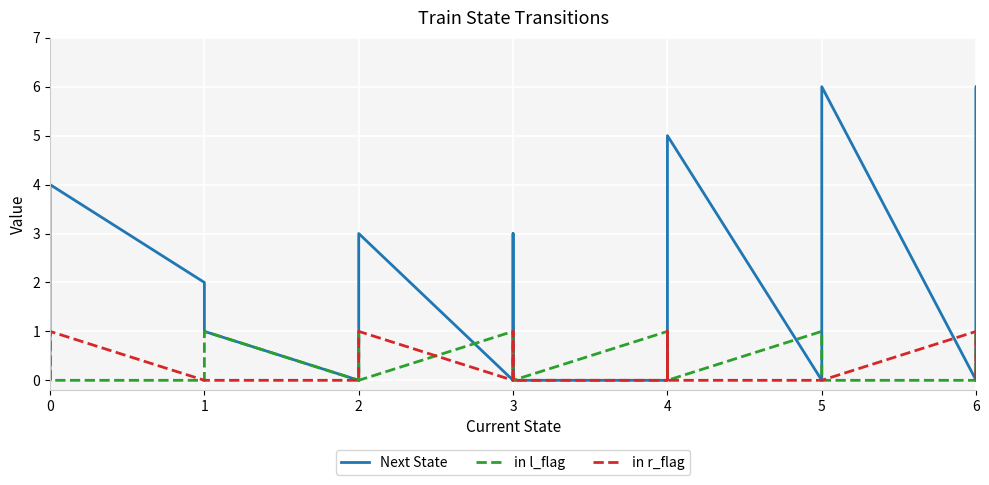

At how many categories does at least one series exceed 5?

2